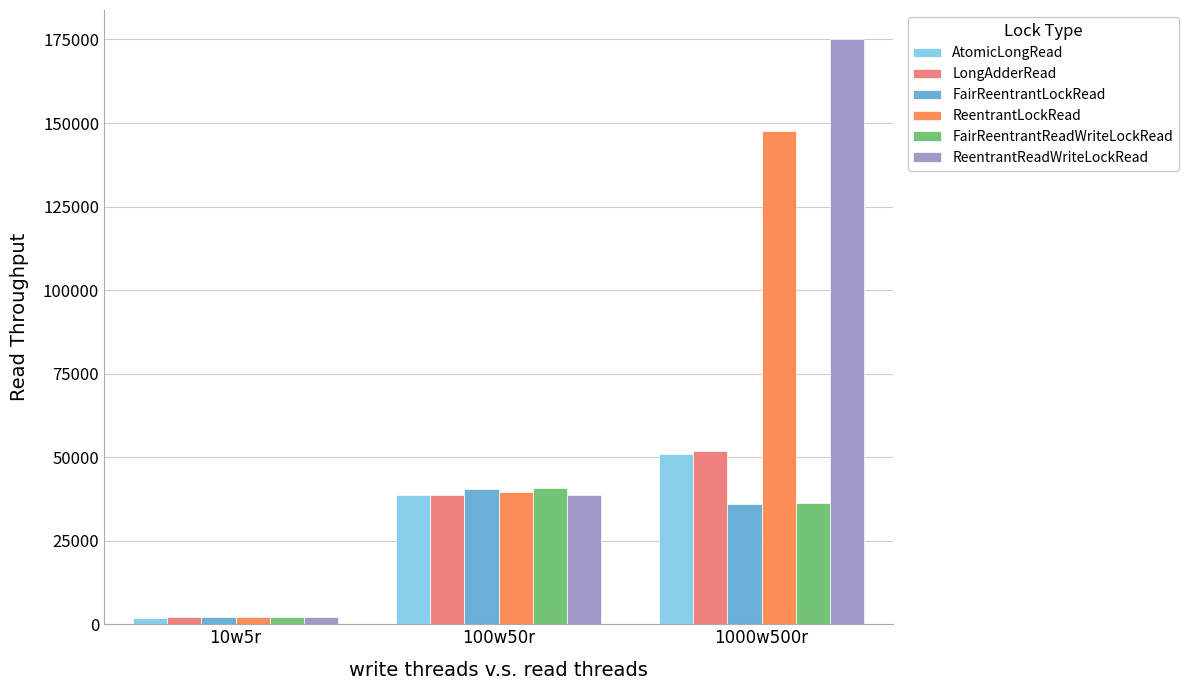

At which category is the sum across all series the highest?

1000w500r